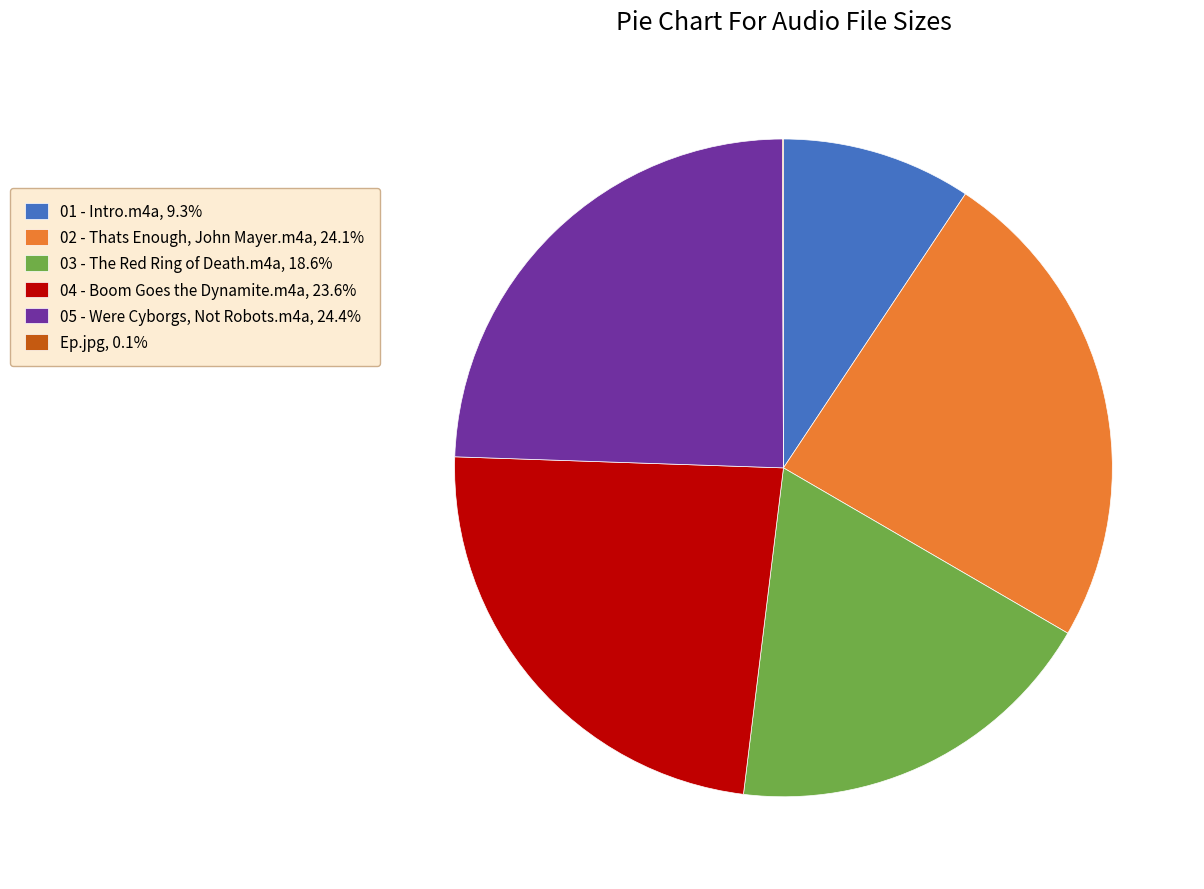

Does 03 - The Red Ring of Death.m4a, 18.6% account for over 50% of the chart?

No